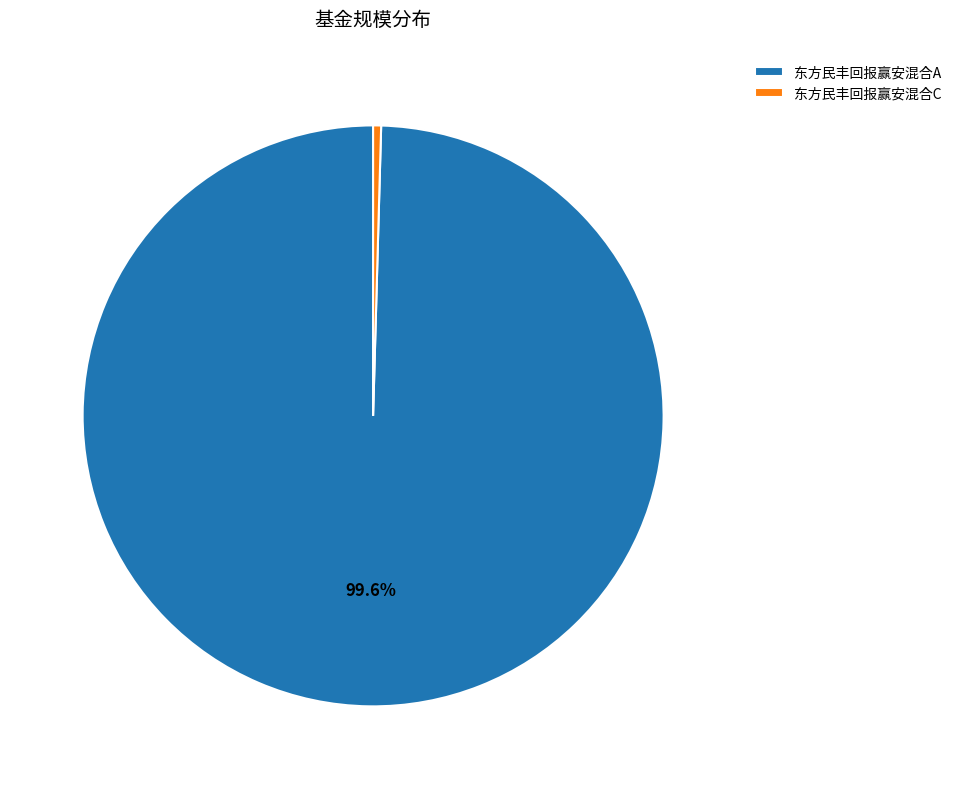

Which category has the biggest portion of the pie?

东方民丰回报赢安混合A